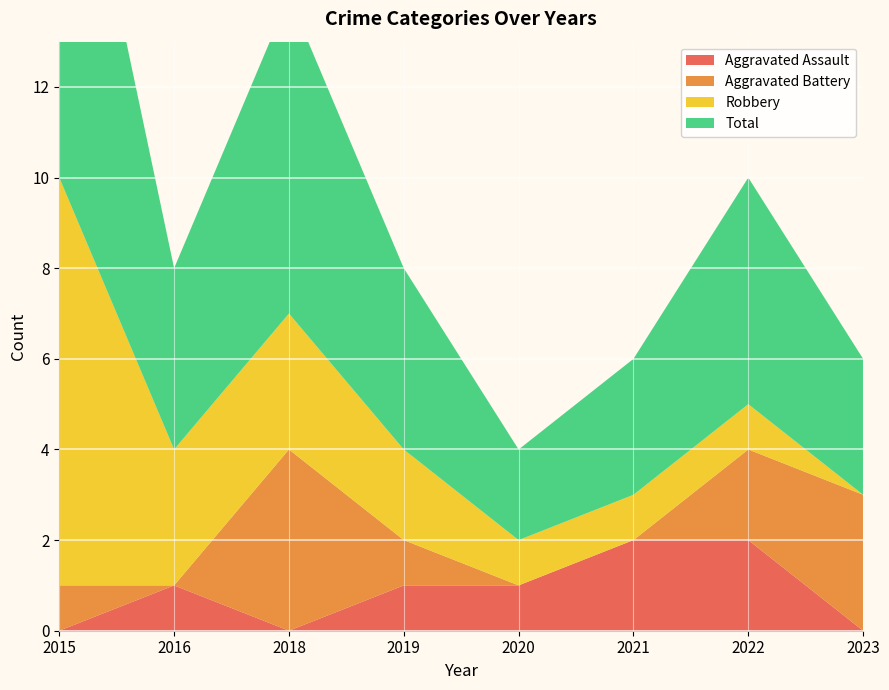

Reading left to right, what are all the values shown in this chart?

Aggravated Assault: 0	1	0	1	1	2	2	0
Aggravated Battery: 1	0	4	1	0	0	2	3
Robbery: 9	3	3	2	1	1	1	0
Total: 10	4	7	4	2	3	5	3